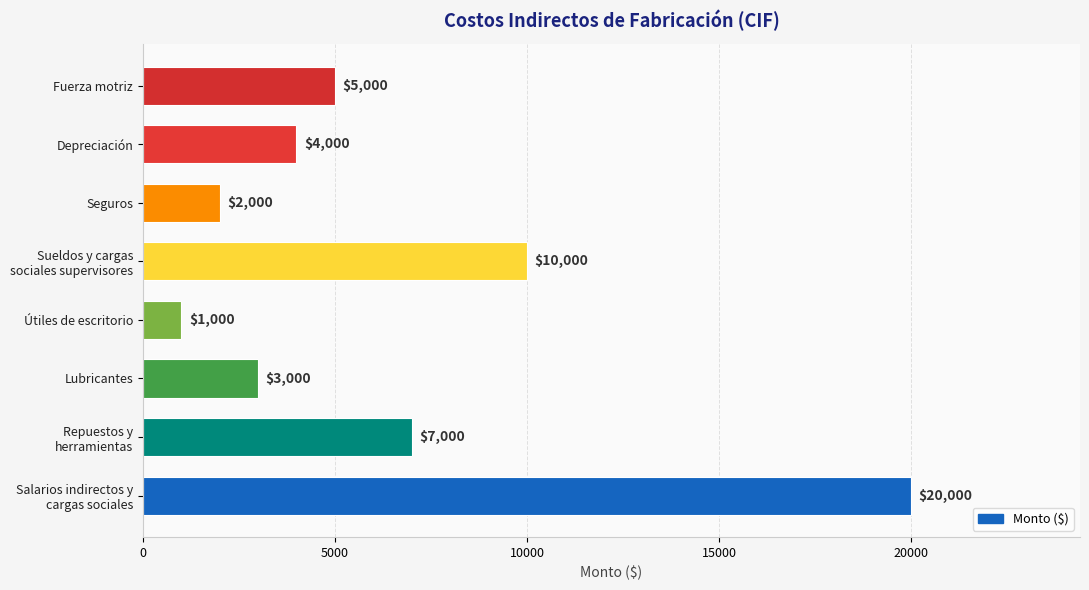

Is it true that the value at Depreciación is 4000?

True